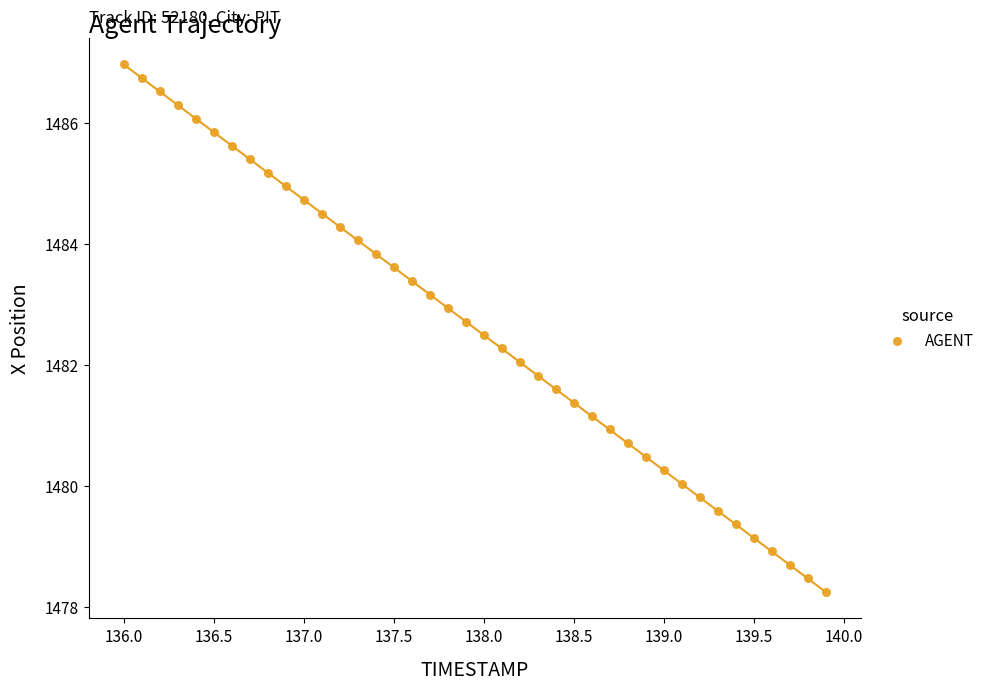

What is the range of X values (max minus min)?

3.9